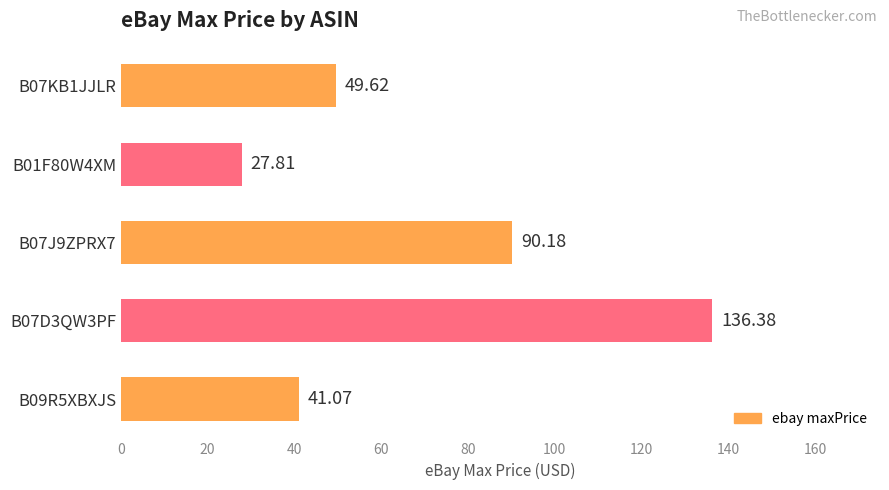

What is the greatest value displayed?

136.4